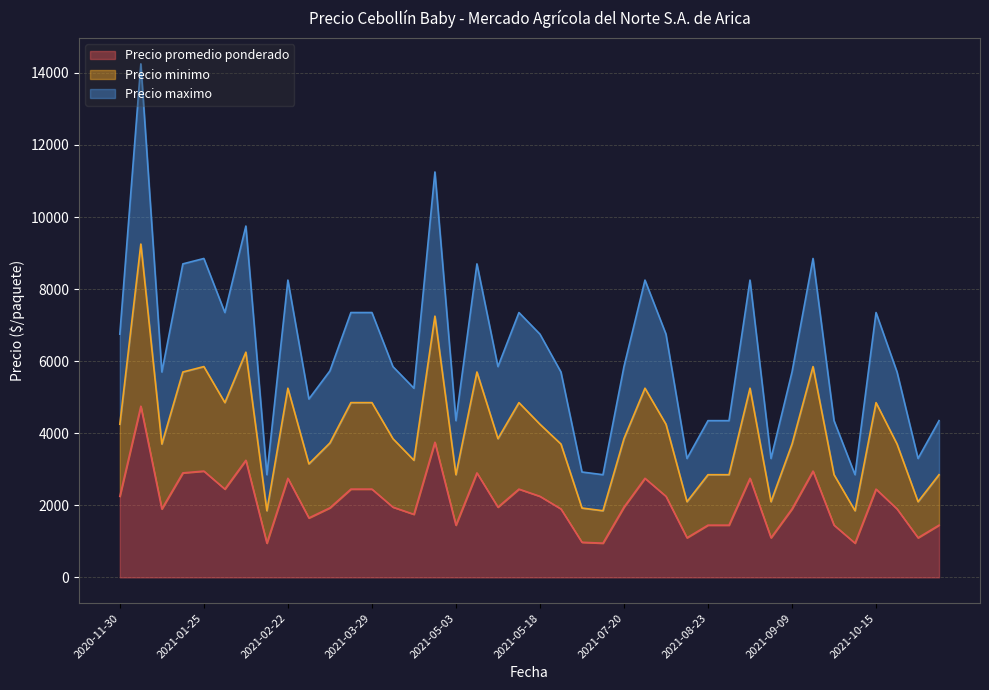

What is the sum of the Precio promedio ponderado values at 2021-05-07 and 2021-07-20?

3900